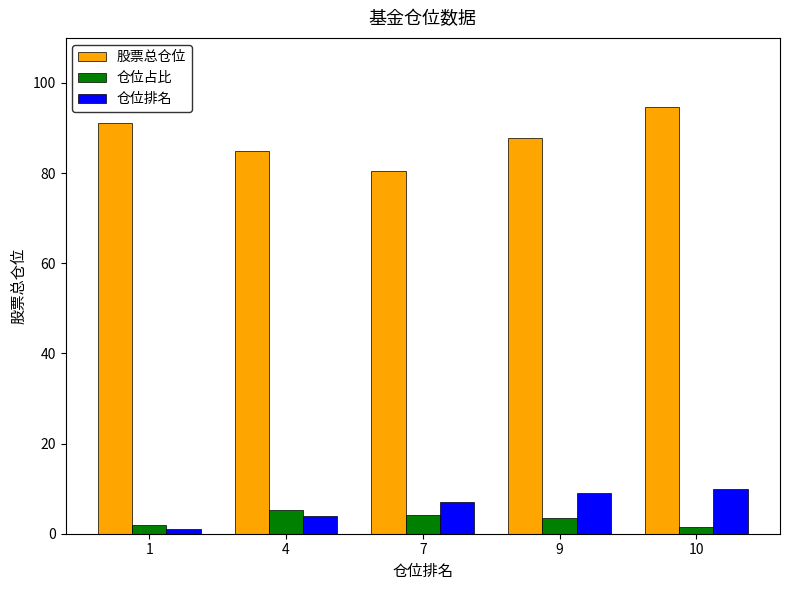

Where is 仓位排名 nearest to the value 5?

4